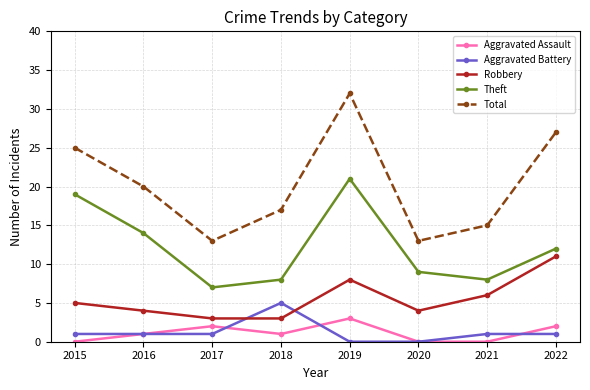

At which category does Total reach its first local valley?

2017